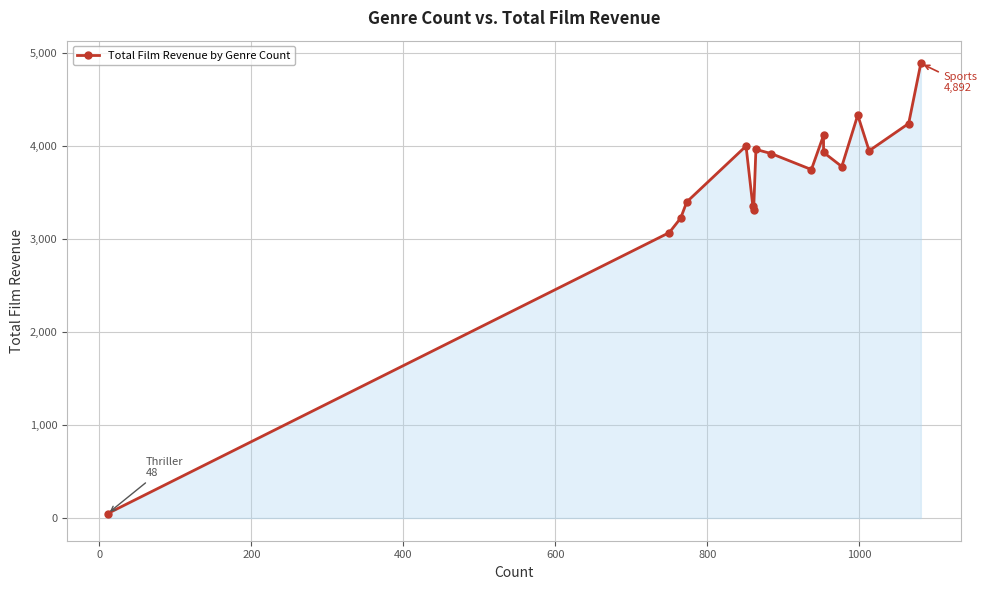

How many data points are less than 3922?

8